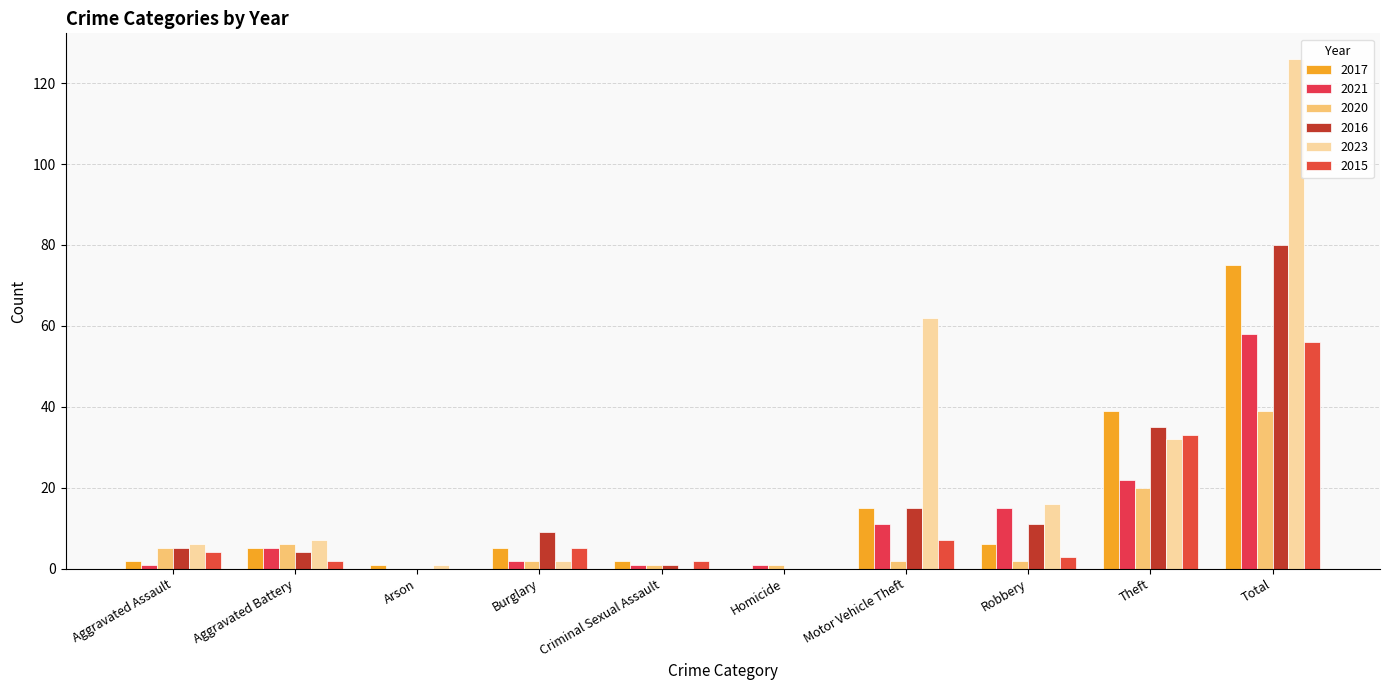

How many groups of bars are there?

10